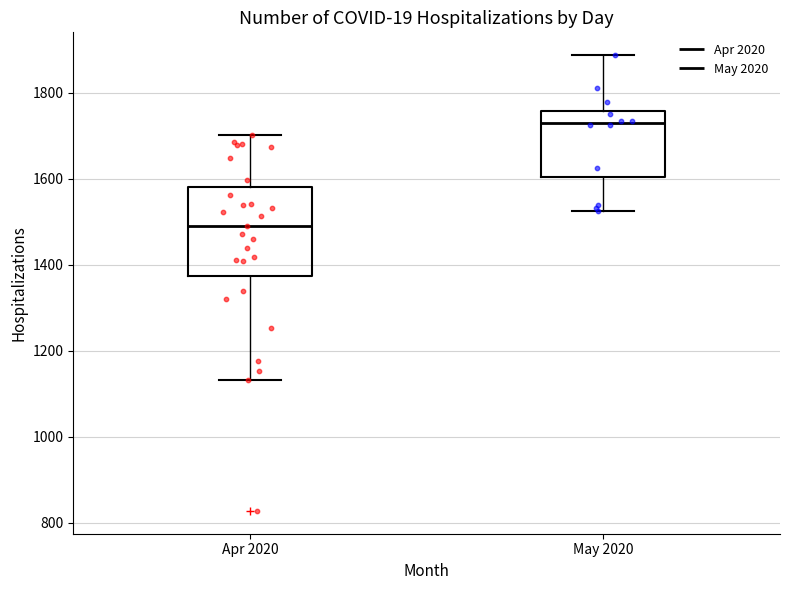

Reading left to right, read every box against the y-axis: the position of its median line, the range the box covers, and the ends of its whiskers. The values are not printed on the chart, so give them approximately, as read against the axis.

Apr 2020: median 1500, box 1380 to 1580, whiskers 1140 to 1700
May 2020: median 1720, box 1600 to 1760, whiskers 1520 to 1880